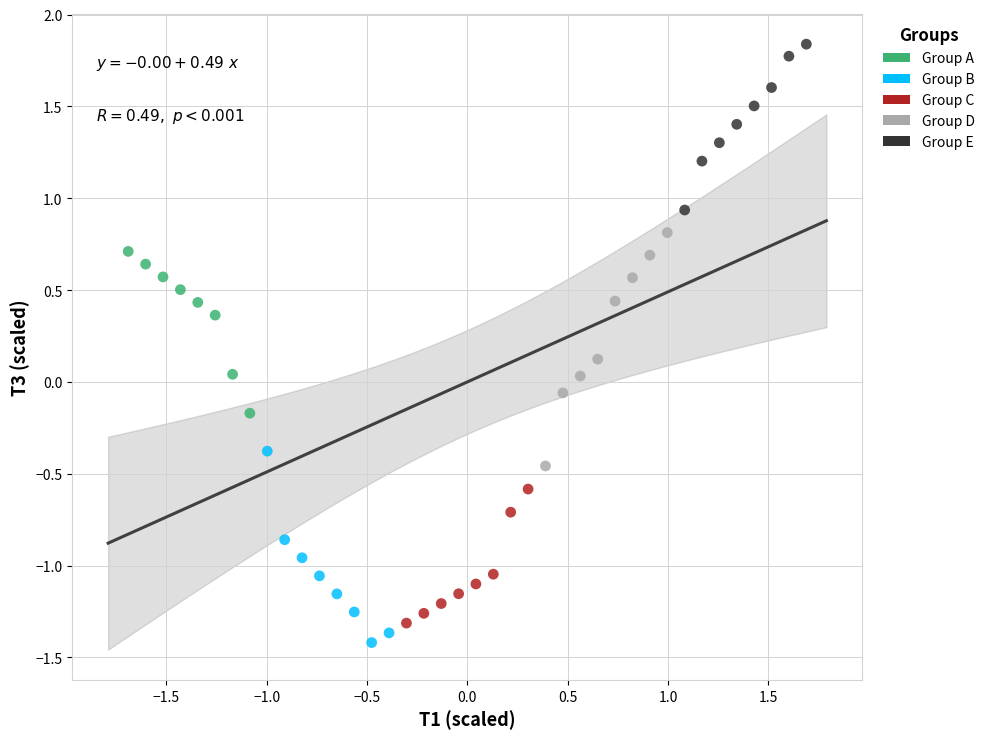

Which series contains the highest Y value?

Group E